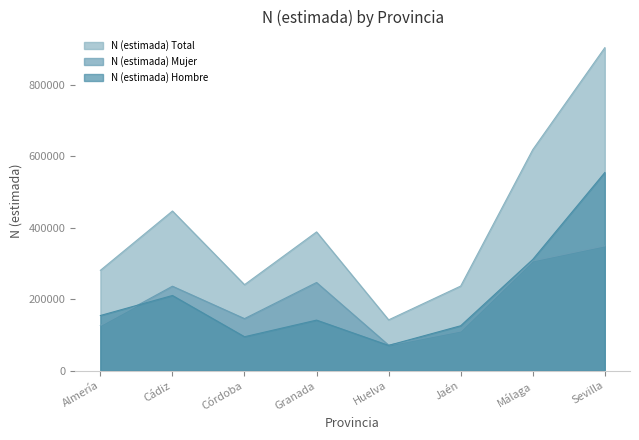

How many distinct data groups are displayed?

3